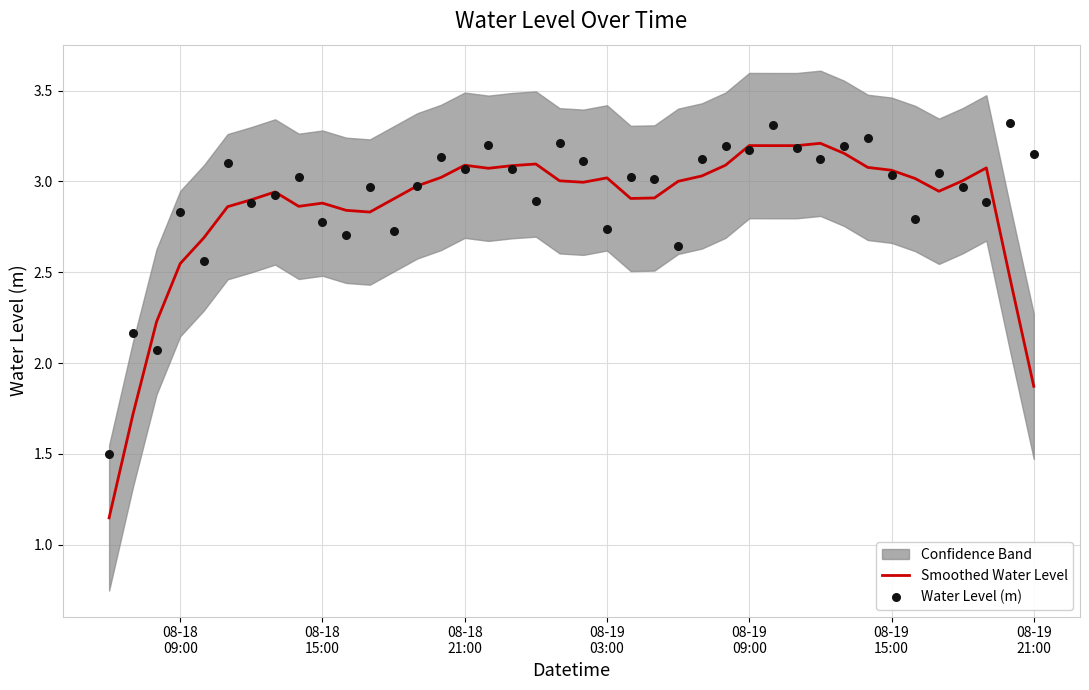

Is the value of Smoothed Water Level at 7 greater than the value of Water Level (m) at 34?

Yes